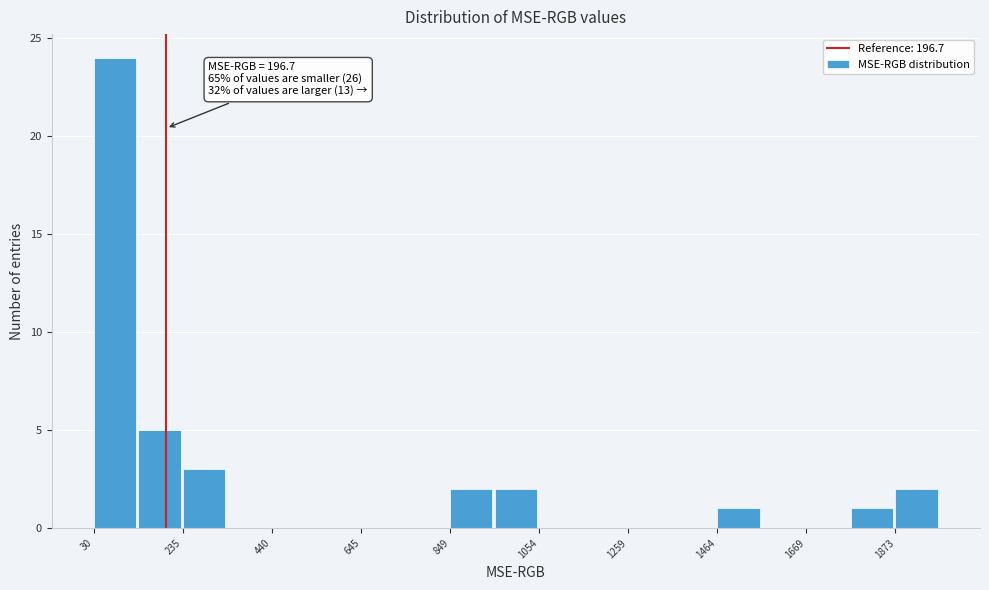

Read against the x-axis, roughly where is the centre of the tallest bar?

100